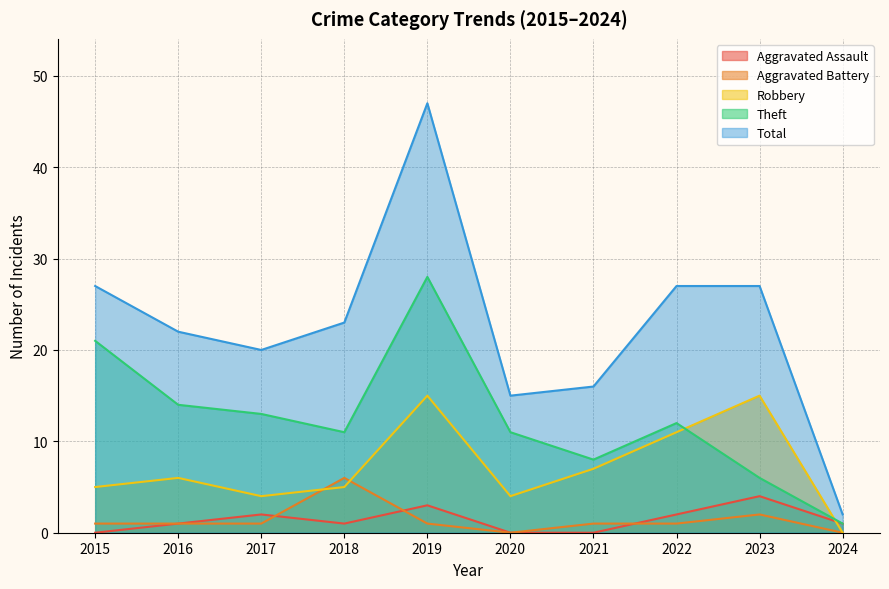

The value of Robbery at 2021 is 7. True or false?

True